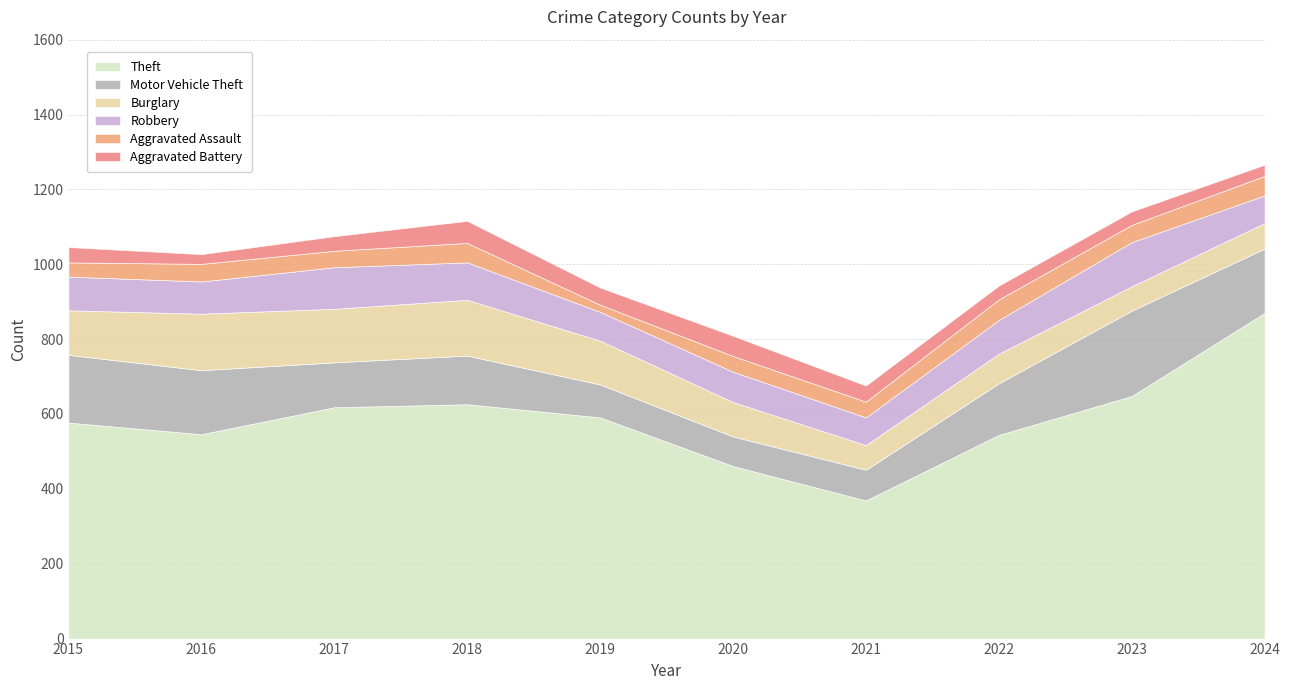

Is it true that Aggravated Battery equals 39 at 2017?

True